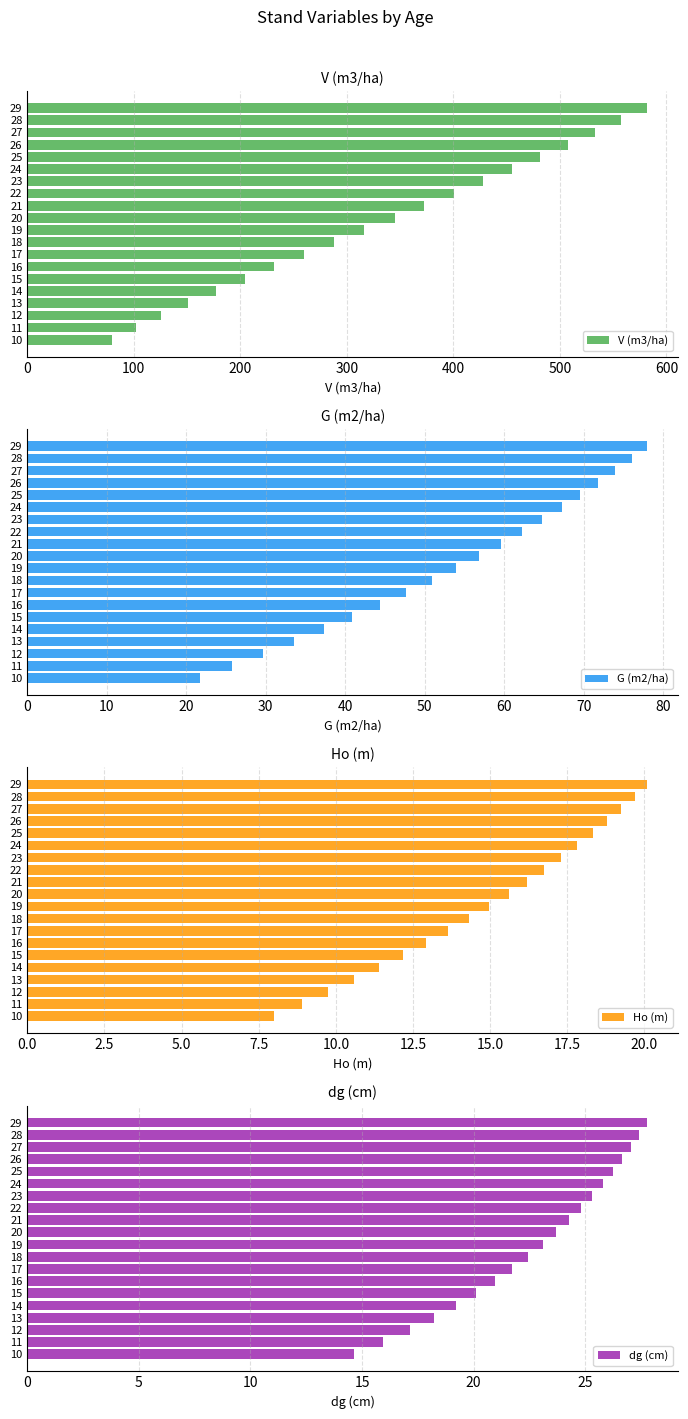

What is the sum of the V (m3/ha) values at 13 and 11?

252.1